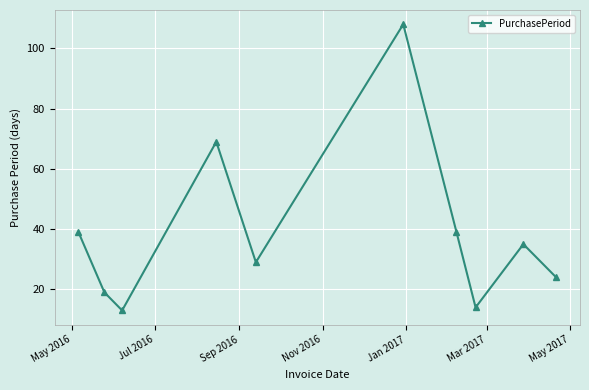

Reading left to right, what are all the values shown in this chart?

39	19	13	69	29	108	39	14	35	24